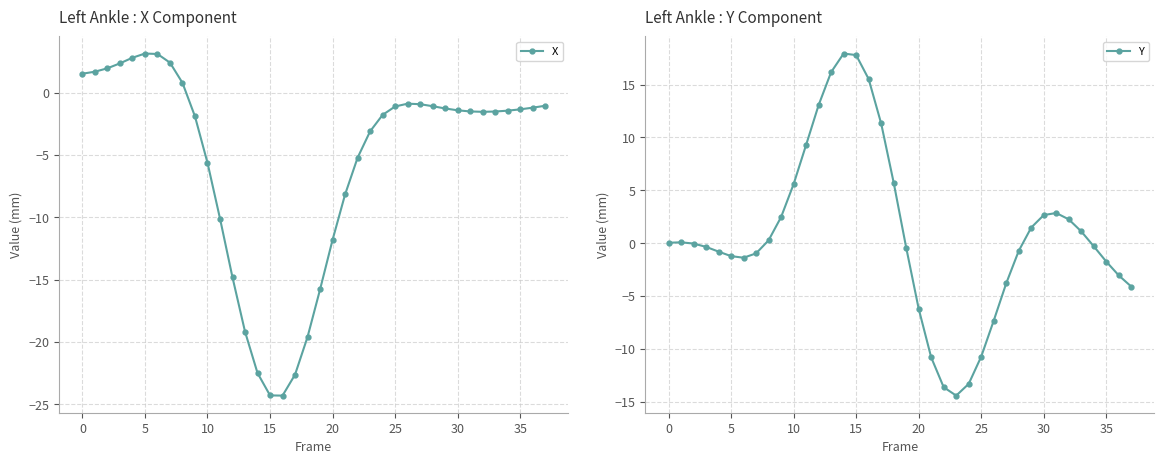

What is the smallest value displayed?

-24.3